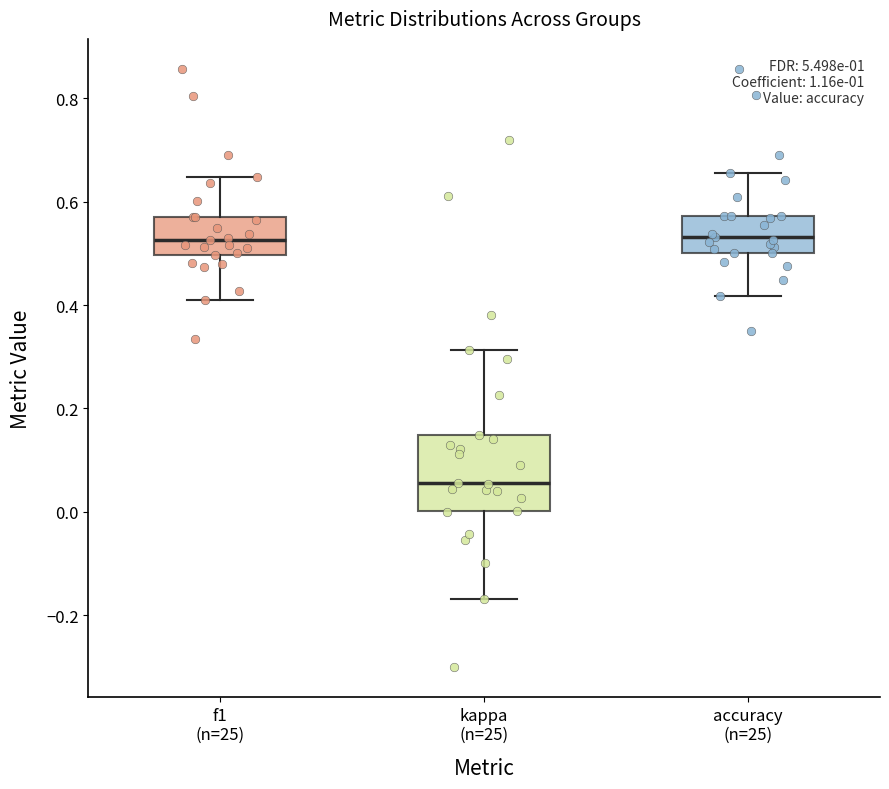

Where does the upper whisker of the box for accuracy (n=25) end on the y-axis? The values are not printed on the chart, so give them approximately, as read against the axis.

0.66